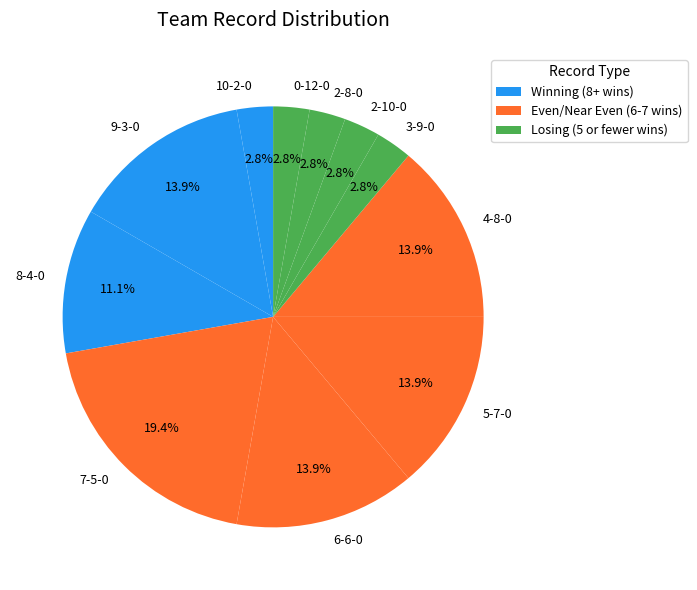

What portion of the pie excludes 0-12-0?

97.2%